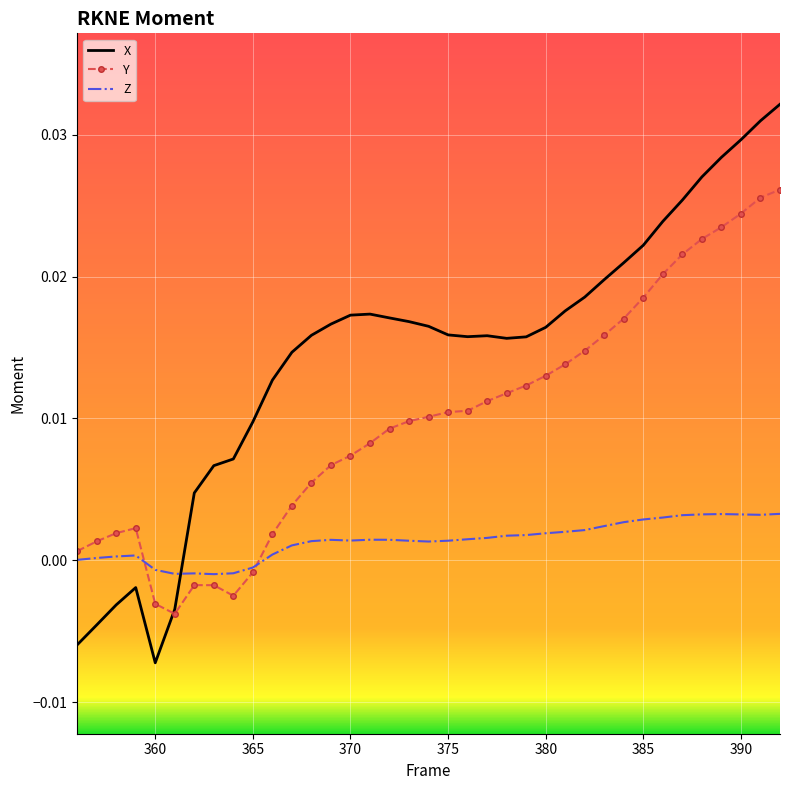

How many times do X and Z cross each other?

1